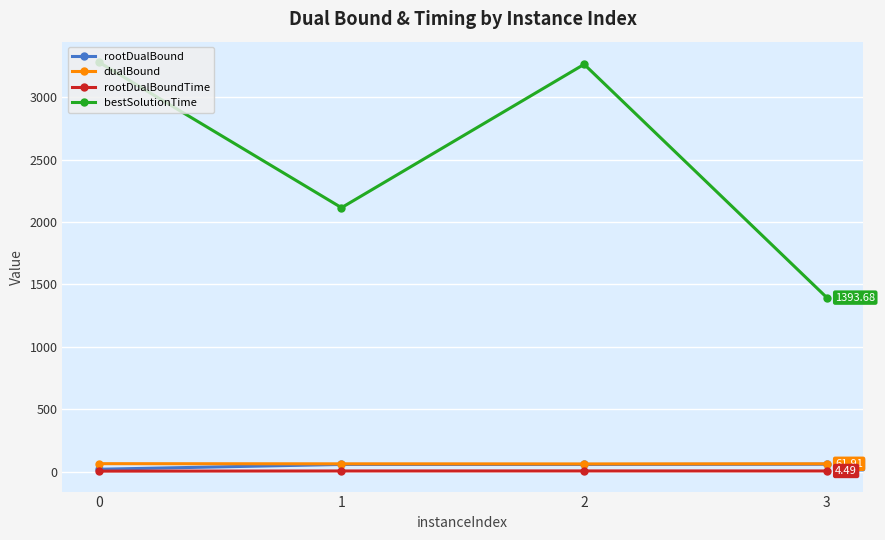

What is the minimum value shown in the chart?

3.1